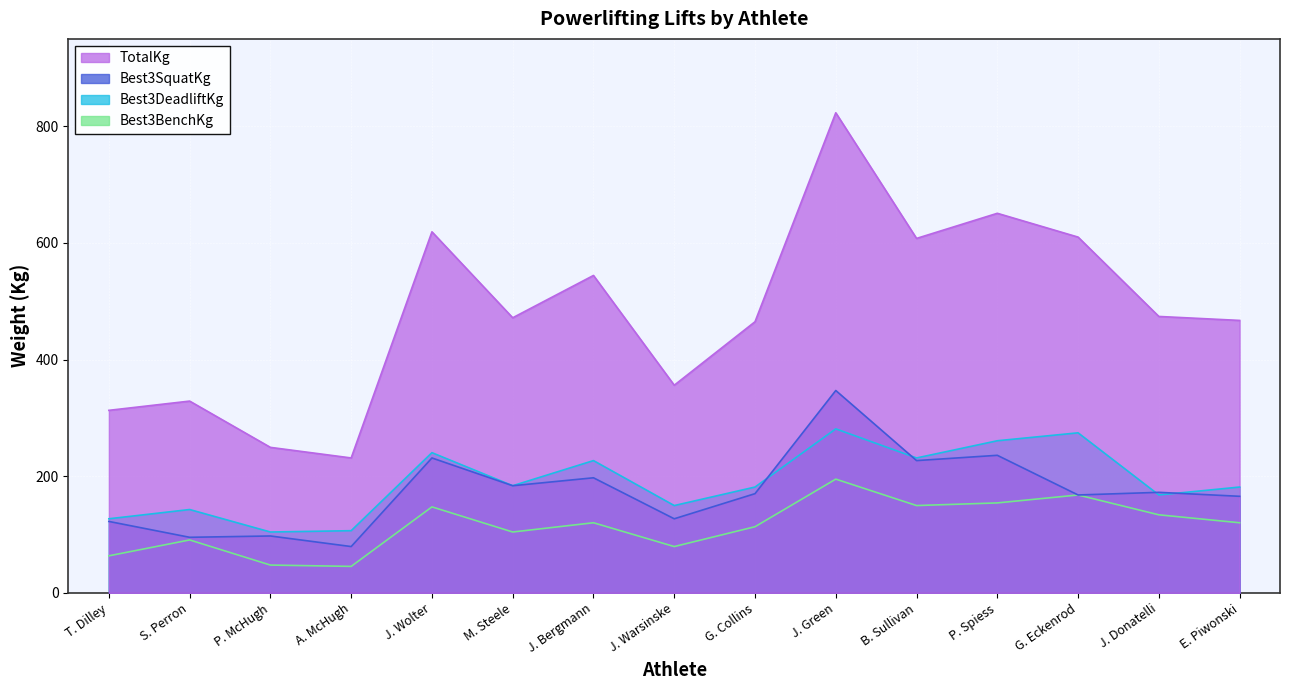

True or false: TotalKg and Best3BenchKg cross at least once.

False